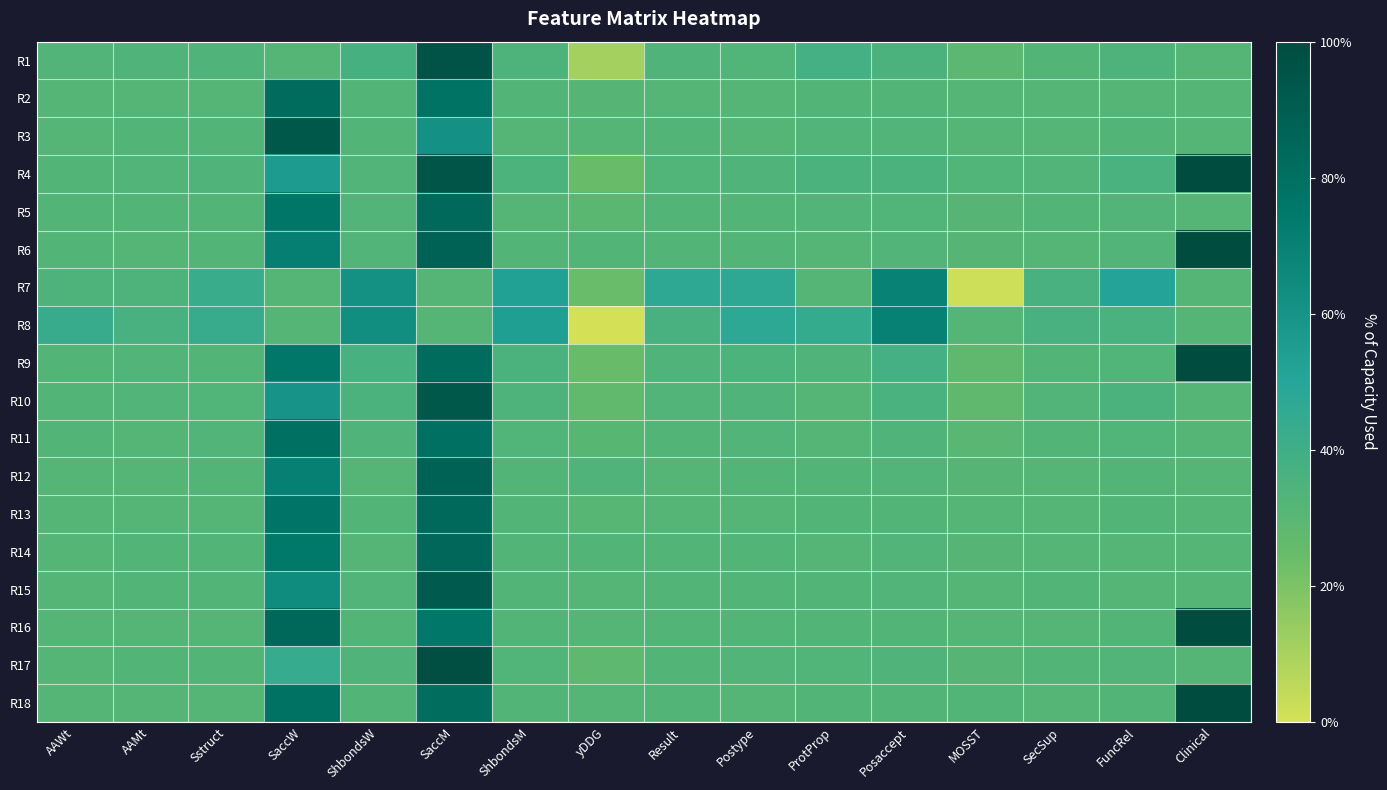

Reading left to right, list all the values displayed in this chart.

R1: AAWt=0.0	AAMt=0.0	Sstruct=0.0	SaccW=0.0	ShbondsW=0.1	SaccM=0.9	ShbondsM=0.0	yDDG=-0.3	Result=0.0	Postype=0.0	ProtProp=0.1	Posaccept=0.0	MOSST=-0.0	SecSup=0.0	FuncRel=0.0	Clinical=0.0
R2: AAWt=0.0	AAMt=0.0	Sstruct=0.0	SaccW=0.7	ShbondsW=0.0	SaccM=0.7	ShbondsM=0.0	yDDG=-0.0	Result=0.0	Postype=0.0	ProtProp=0.0	Posaccept=0.0	MOSST=0.0	SecSup=0.0	FuncRel=0.0	Clinical=0.0
R3: AAWt=0.0	AAMt=0.0	Sstruct=0.0	SaccW=0.9	ShbondsW=0.0	SaccM=0.4	ShbondsM=0.0	yDDG=-0.0	Result=0.0	Postype=0.0	ProtProp=0.0	Posaccept=0.0	MOSST=0.0	SecSup=0.0	FuncRel=0.0	Clinical=0.0
R4: AAWt=0.0	AAMt=0.0	Sstruct=0.0	SaccW=0.4	ShbondsW=0.0	SaccM=0.9	ShbondsM=0.0	yDDG=-0.1	Result=0.0	Postype=0.0	ProtProp=0.1	Posaccept=0.1	MOSST=0.0	SecSup=0.0	FuncRel=0.1	Clinical=1.0
R5: AAWt=0.0	AAMt=0.0	Sstruct=0.0	SaccW=0.7	ShbondsW=0.0	SaccM=0.8	ShbondsM=0.0	yDDG=-0.0	Result=0.0	Postype=0.0	ProtProp=0.0	Posaccept=0.0	MOSST=-0.0	SecSup=0.0	FuncRel=0.0	Clinical=0.0
R6: AAWt=0.0	AAMt=0.0	Sstruct=0.0	SaccW=0.6	ShbondsW=0.0	SaccM=0.8	ShbondsM=0.0	yDDG=0.0	Result=0.0	Postype=0.0	ProtProp=0.0	Posaccept=0.0	MOSST=-0.0	SecSup=0.0	FuncRel=0.0	Clinical=1.0
R7: AAWt=0.0	AAMt=0.0	Sstruct=0.2	SaccW=0.0	ShbondsW=0.4	SaccM=0.0	ShbondsM=0.3	yDDG=-0.1	Result=0.2	Postype=0.2	ProtProp=0.0	Posaccept=0.6	MOSST=-0.4	SecSup=0.1	FuncRel=0.3	Clinical=0.0
R8: AAWt=0.2	AAMt=0.1	Sstruct=0.2	SaccW=0.0	ShbondsW=0.5	SaccM=0.0	ShbondsM=0.3	yDDG=-0.5	Result=0.1	Postype=0.2	ProtProp=0.2	Posaccept=0.6	MOSST=0.0	SecSup=0.1	FuncRel=0.1	Clinical=0.0
R9: AAWt=0.0	AAMt=0.0	Sstruct=0.0	SaccW=0.6	ShbondsW=0.1	SaccM=0.7	ShbondsM=0.1	yDDG=-0.1	Result=0.0	Postype=0.0	ProtProp=0.0	Posaccept=0.1	MOSST=-0.1	SecSup=0.0	FuncRel=0.0	Clinical=1.0
R10: AAWt=0.0	AAMt=0.0	Sstruct=0.0	SaccW=0.4	ShbondsW=0.0	SaccM=0.9	ShbondsM=0.0	yDDG=-0.1	Result=0.0	Postype=0.0	ProtProp=0.0	Posaccept=0.1	MOSST=-0.1	SecSup=0.0	FuncRel=0.1	Clinical=0.0
R11: AAWt=0.0	AAMt=0.0	Sstruct=0.0	SaccW=0.7	ShbondsW=0.0	SaccM=0.7	ShbondsM=0.0	yDDG=-0.0	Result=0.0	Postype=0.0	ProtProp=0.0	Posaccept=0.0	MOSST=-0.0	SecSup=0.0	FuncRel=0.0	Clinical=0.0
R12: AAWt=0.0	AAMt=0.0	Sstruct=0.0	SaccW=0.6	ShbondsW=0.0	SaccM=0.8	ShbondsM=0.0	yDDG=0.0	Result=0.0	Postype=0.0	ProtProp=0.0	Posaccept=0.0	MOSST=-0.0	SecSup=0.0	FuncRel=0.0	Clinical=0.0
R13: AAWt=0.0	AAMt=0.0	Sstruct=0.0	SaccW=0.7	ShbondsW=0.0	SaccM=0.8	ShbondsM=0.0	yDDG=-0.0	Result=0.0	Postype=0.0	ProtProp=0.0	Posaccept=0.0	MOSST=-0.0	SecSup=0.0	FuncRel=0.0	Clinical=0.0
R14: AAWt=0.0	AAMt=0.0	Sstruct=0.0	SaccW=0.6	ShbondsW=0.0	SaccM=0.8	ShbondsM=0.0	yDDG=0.0	Result=0.0	Postype=0.0	ProtProp=0.0	Posaccept=0.0	MOSST=-0.0	SecSup=0.0	FuncRel=0.0	Clinical=0.0
R15: AAWt=0.0	AAMt=0.0	Sstruct=0.0	SaccW=0.5	ShbondsW=0.0	SaccM=0.9	ShbondsM=0.0	yDDG=-0.0	Result=0.0	Postype=0.0	ProtProp=0.0	Posaccept=0.0	MOSST=-0.0	SecSup=0.0	FuncRel=0.0	Clinical=0.0
R16: AAWt=0.0	AAMt=0.0	Sstruct=0.0	SaccW=0.8	ShbondsW=0.0	SaccM=0.6	ShbondsM=0.0	yDDG=-0.0	Result=0.0	Postype=0.0	ProtProp=0.0	Posaccept=0.0	MOSST=-0.0	SecSup=0.0	FuncRel=0.0	Clinical=1.0
R17: AAWt=0.0	AAMt=0.0	Sstruct=0.0	SaccW=0.2	ShbondsW=0.0	SaccM=1.0	ShbondsM=0.0	yDDG=-0.1	Result=0.0	Postype=0.0	ProtProp=0.0	Posaccept=0.0	MOSST=-0.0	SecSup=0.0	FuncRel=0.0	Clinical=0.0
R18: AAWt=0.0	AAMt=0.0	Sstruct=0.0	SaccW=0.7	ShbondsW=0.0	SaccM=0.7	ShbondsM=0.0	yDDG=-0.0	Result=0.0	Postype=0.0	ProtProp=0.0	Posaccept=0.0	MOSST=0.0	SecSup=0.0	FuncRel=0.0	Clinical=1.0